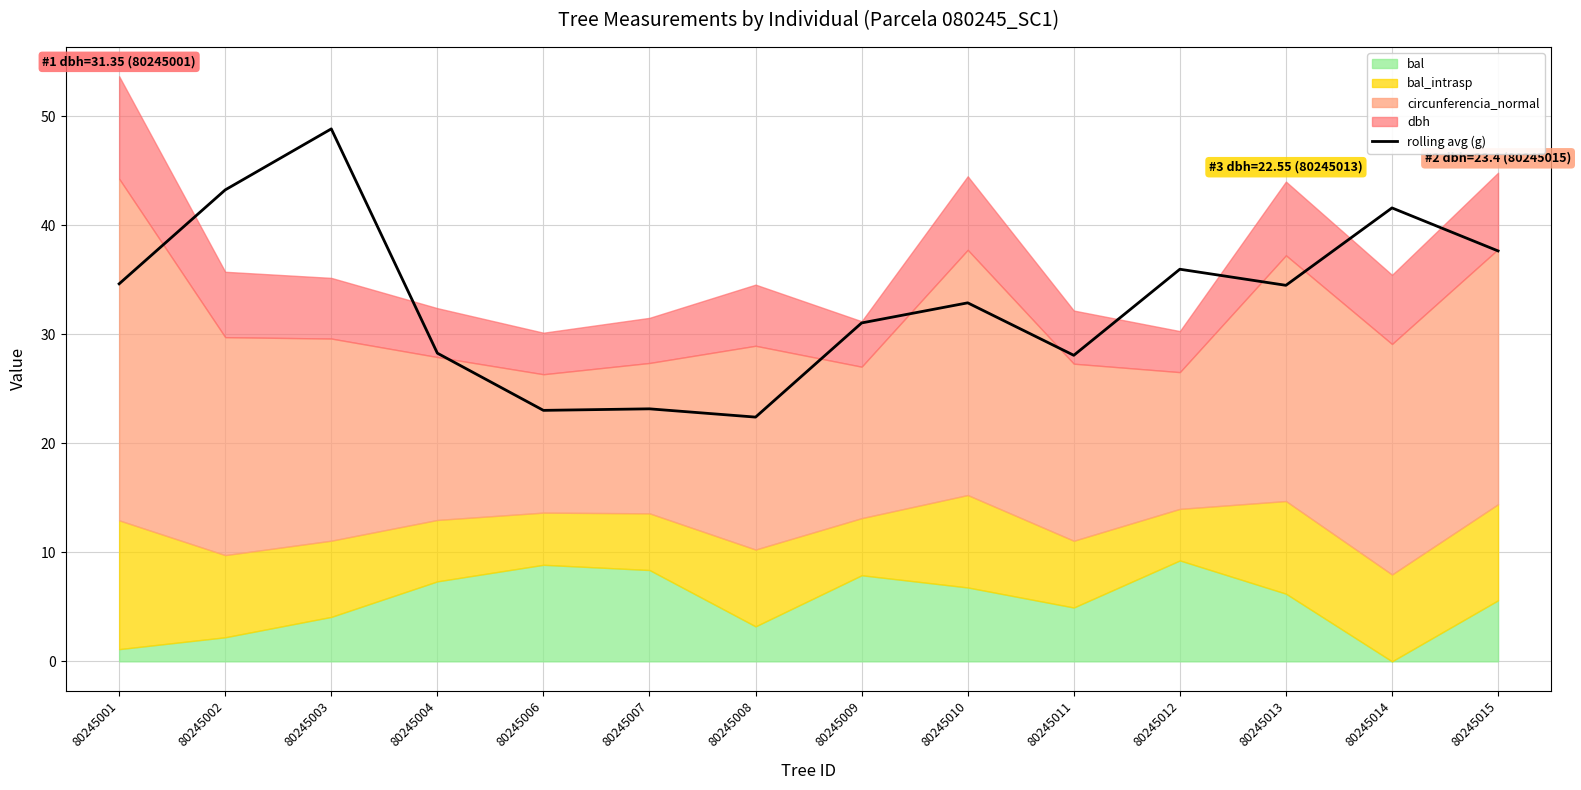

What is the difference between the values at 80245001 and 80245013?

0.1